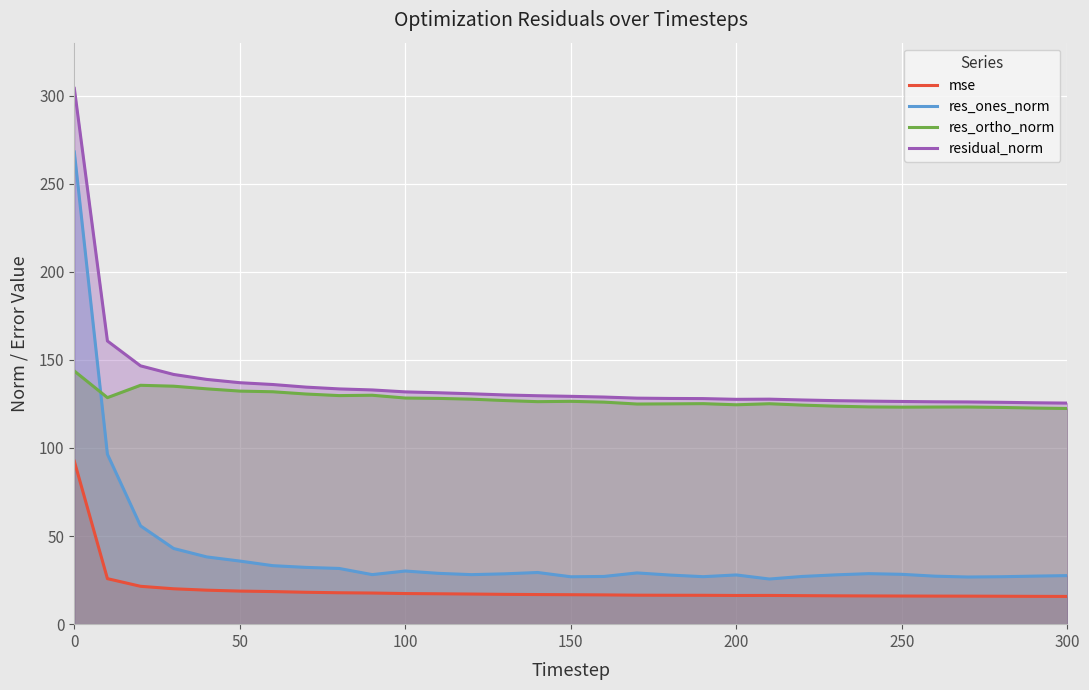

What is the maximum value for residual_norm?

304.1